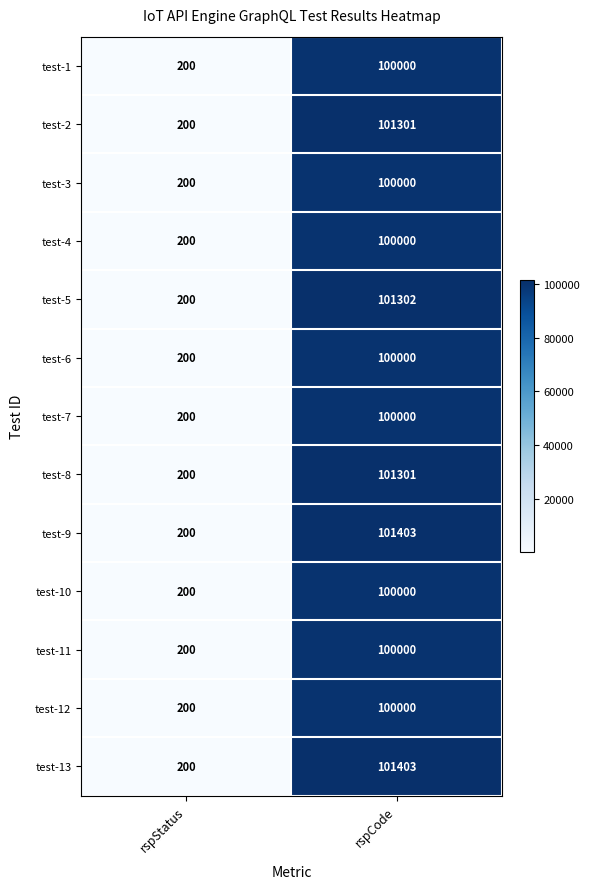

At which category is the sum across all series the highest?

rspCode